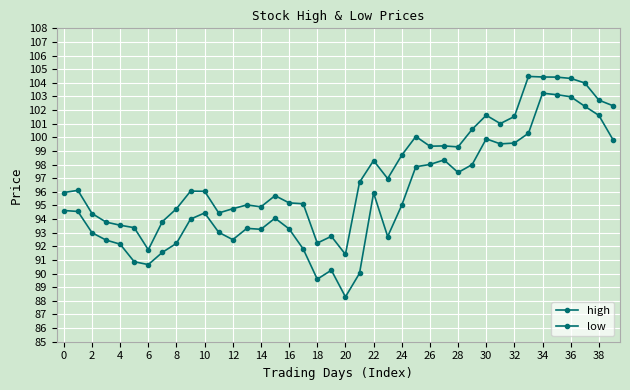

Rank the series by their average value, from highest to lowest.

high, low